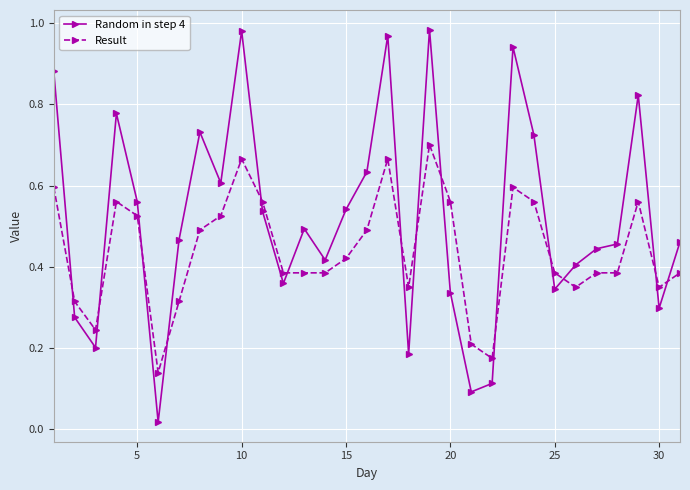

In Random in step 4, how many points are lower than both neighbors (excluding endpoints)?

9